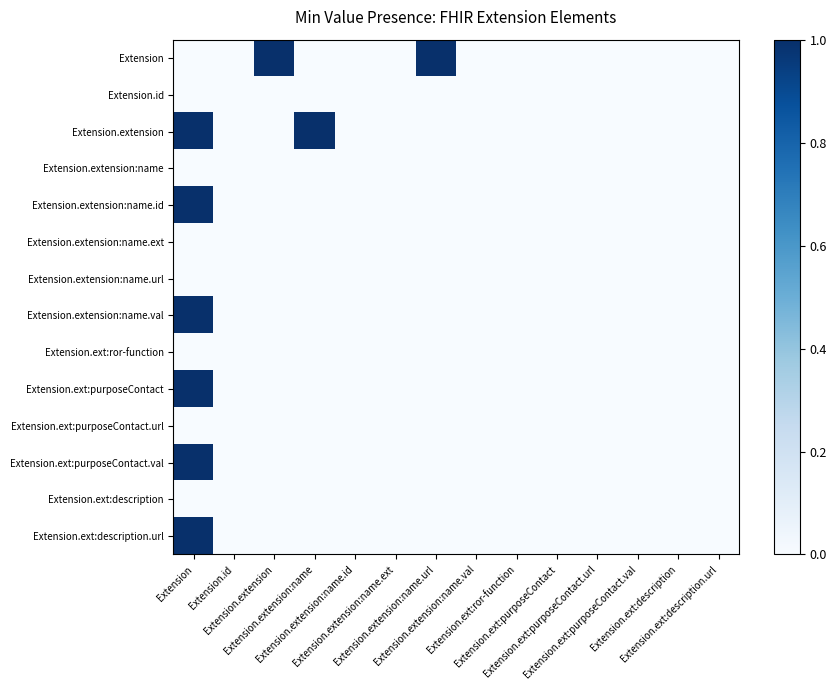

What is the spread (max minus min) of values at Extension?

1